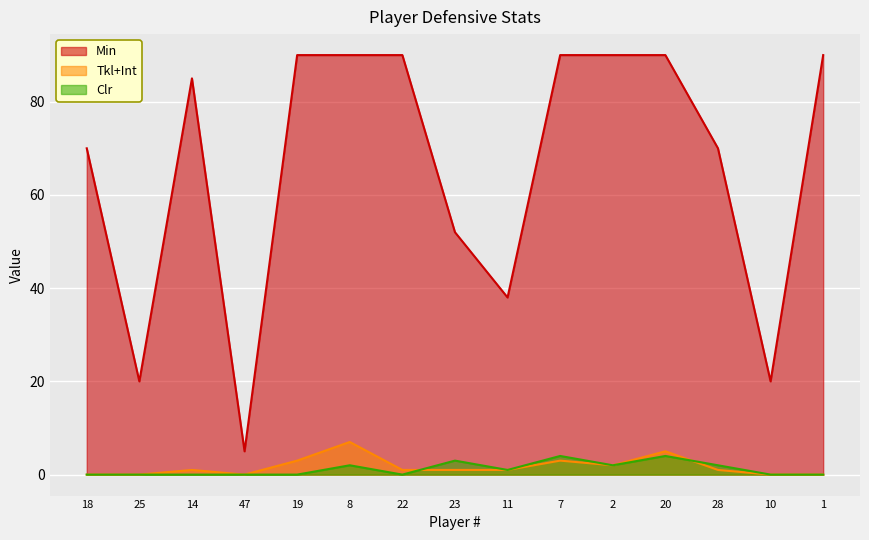

What are all the series names shown in the legend?

Min, Tkl+Int, Clr